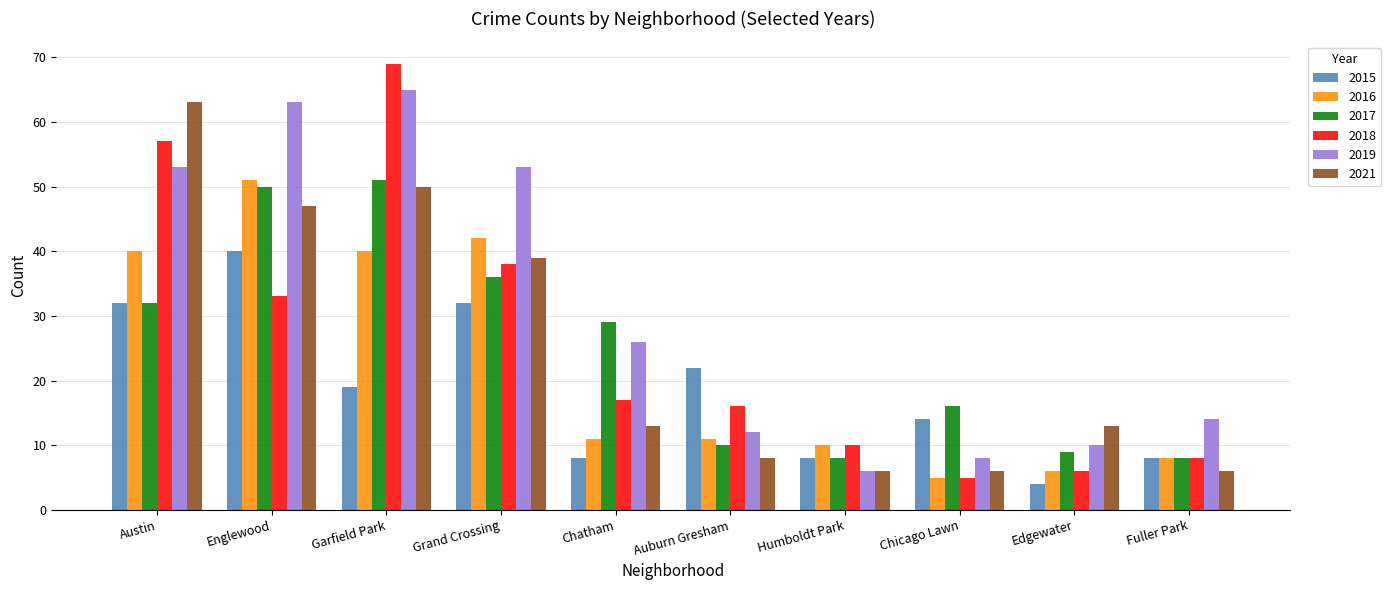

What is the total value across all series at Garfield Park?

294